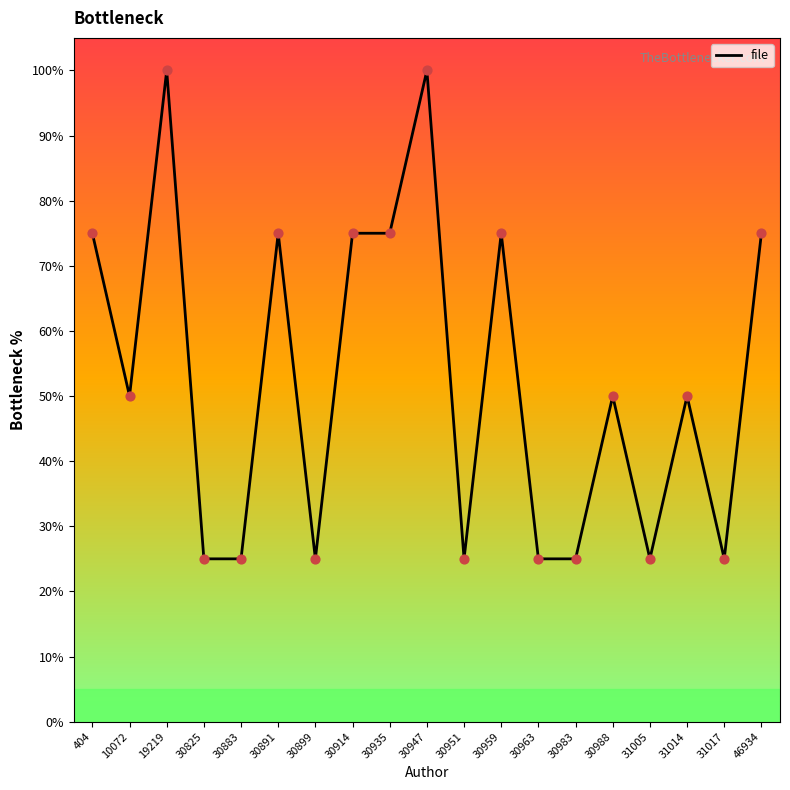

What is the change in value from 30891 to 31014?

-25